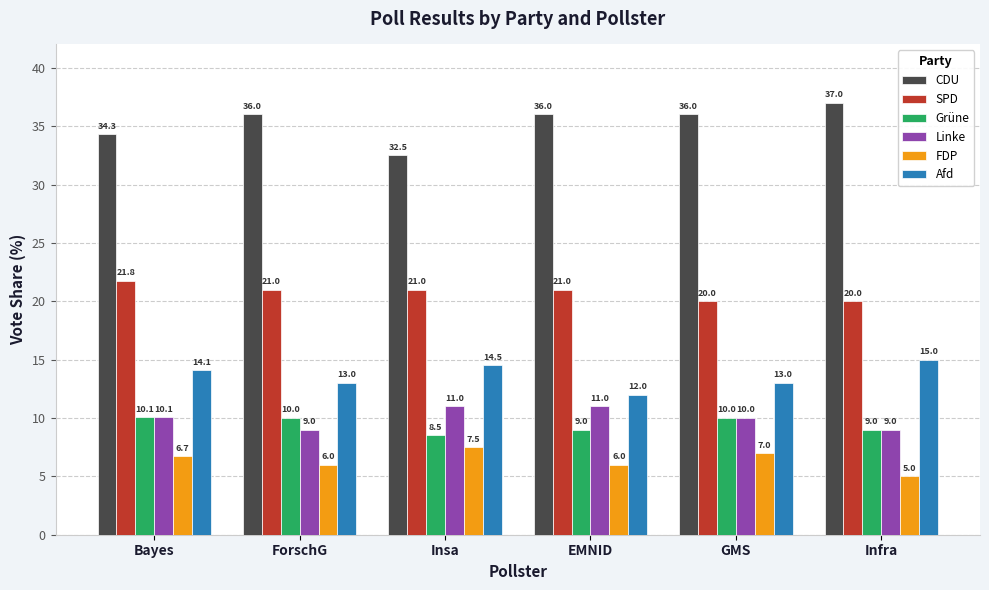

What is the value of the Linke bar at the 1st from the left?

10.1